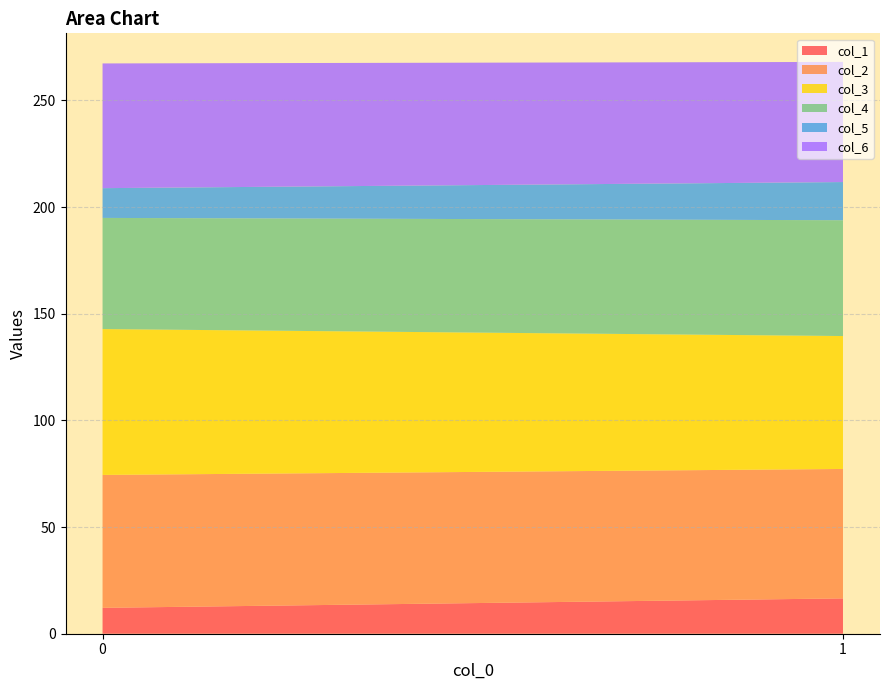

Reading left to right, list all the values displayed in this chart.

col_1: 12.1	16.6
col_2: 62.3	60.7
col_3: 68.4	62.3
col_4: 52.1	54.3
col_5: 13.9	17.9
col_6: 58.5	56.3